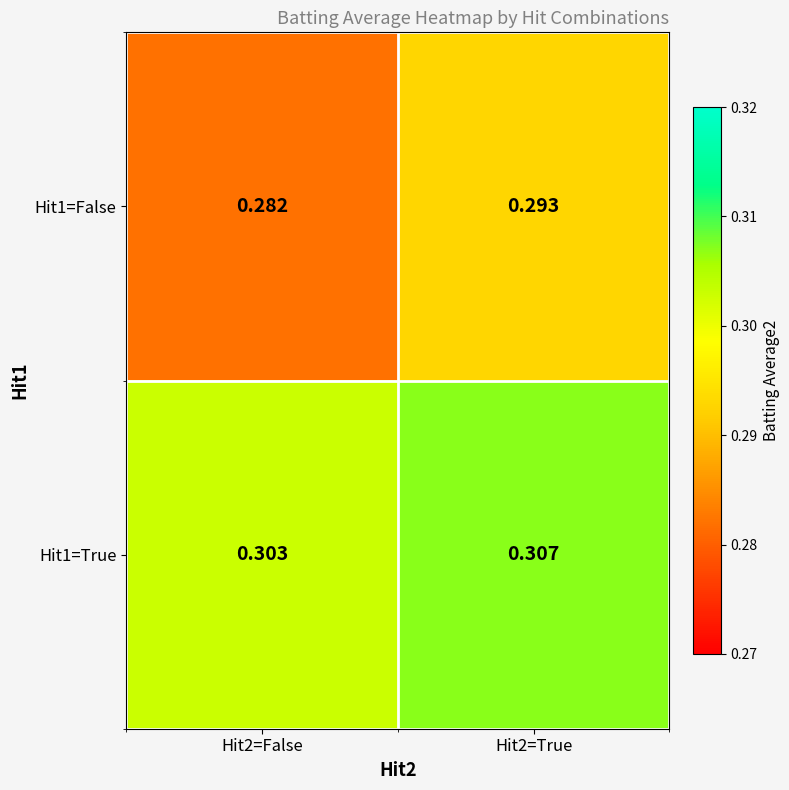

Which series has the largest total across all categories?

Hit1=True